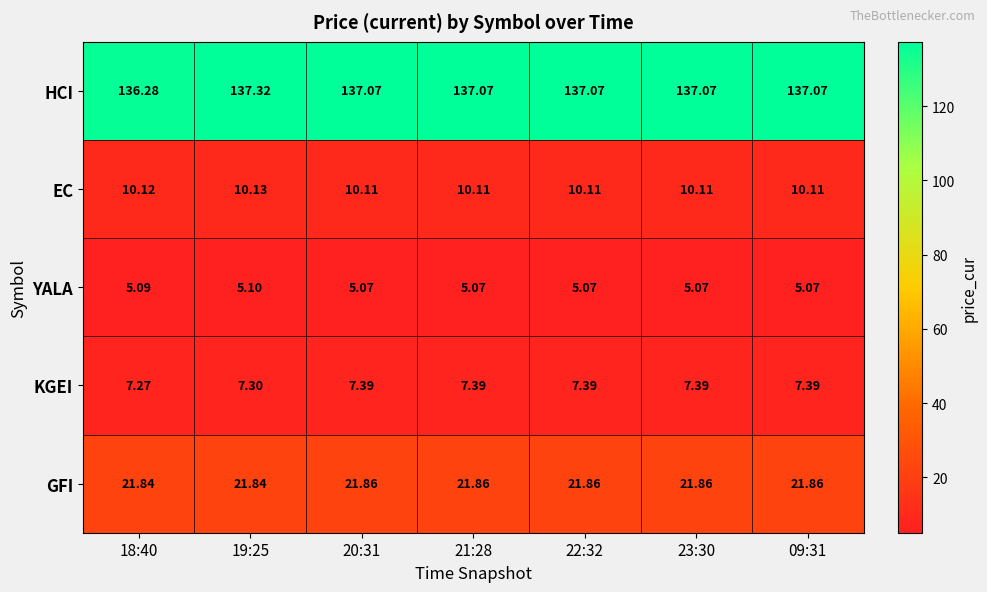

Count the number of data series in this chart.

5